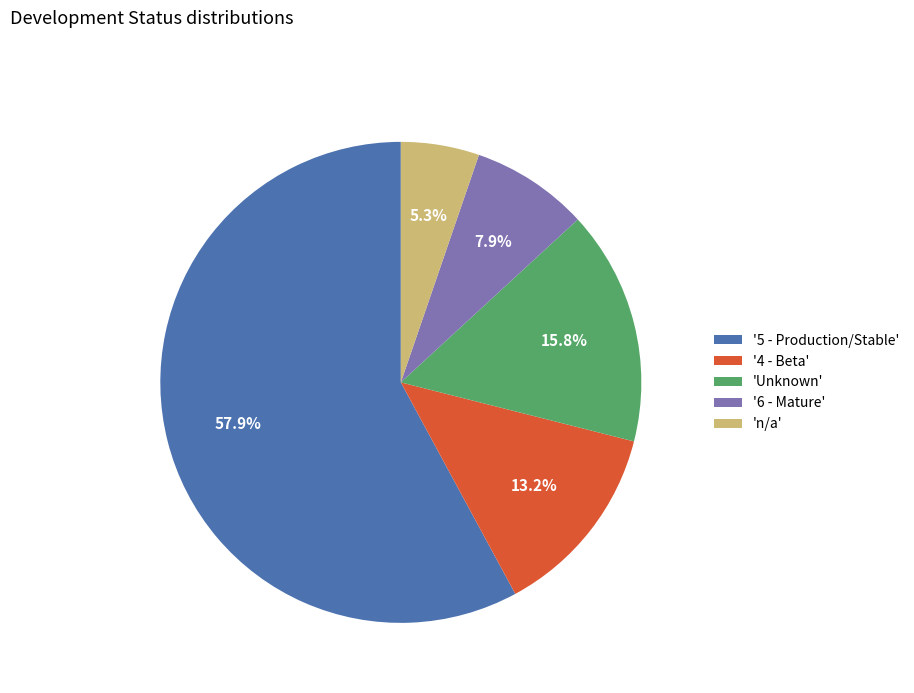

Rank the categories by value from highest to lowest.

'5 - Production/Stable', 'Unknown', '4 - Beta', '6 - Mature', 'n/a'